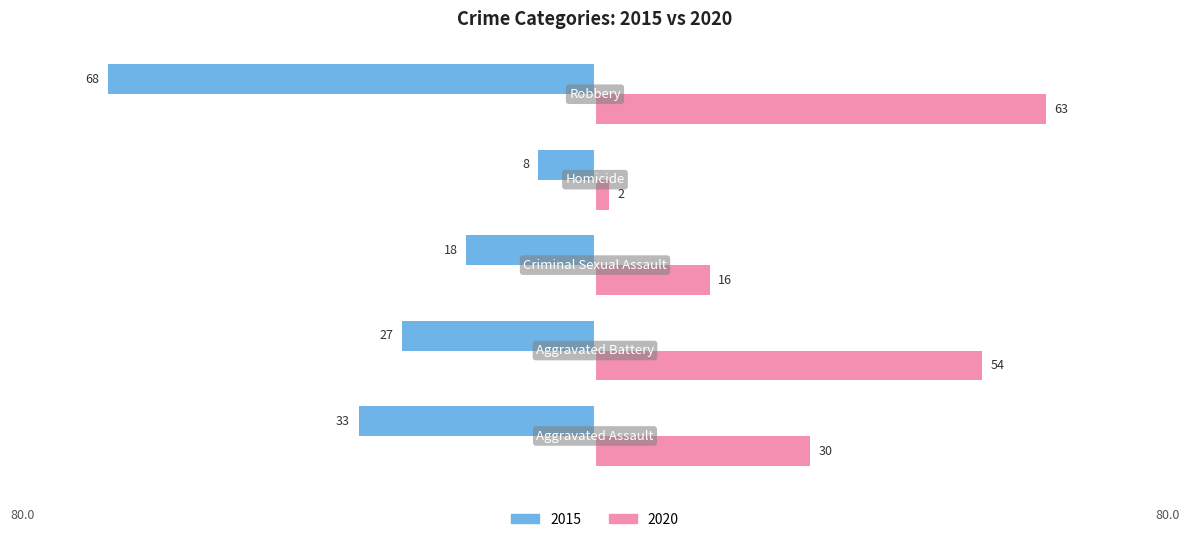

Reading left to right, list all the values displayed in this chart.

2015: -33	-27	-18	-8	-68
2020: 30	54	16	2	63